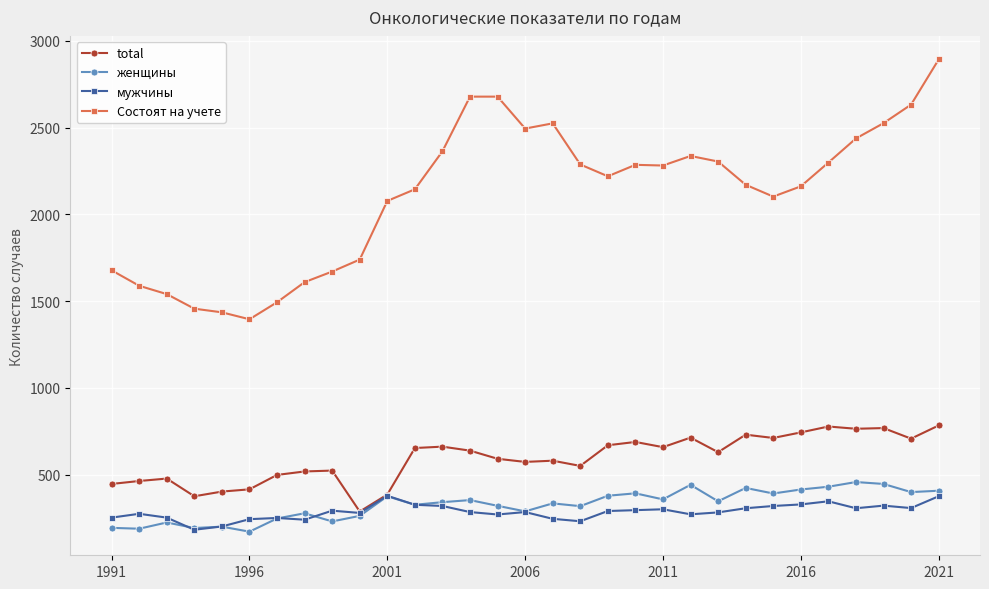

How many lines are shown in the chart?

4